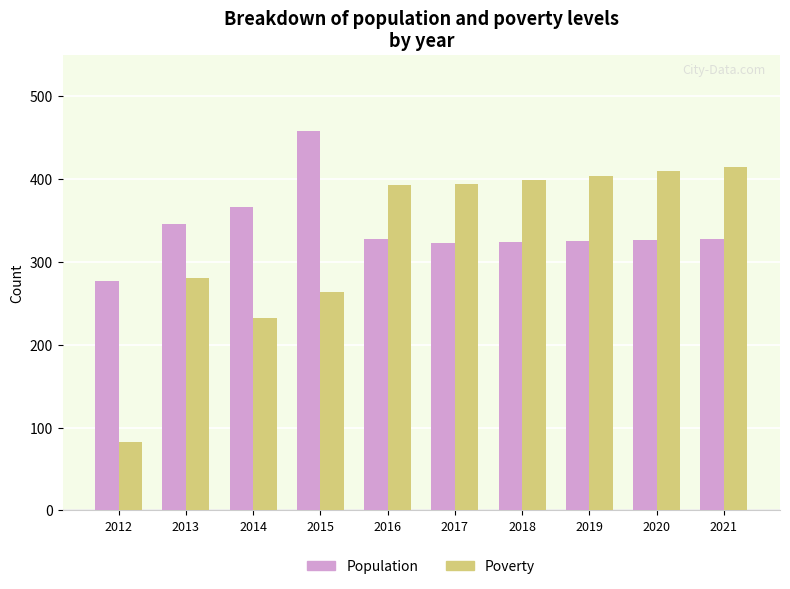

Which category has the lowest value in the Poverty series?

2012